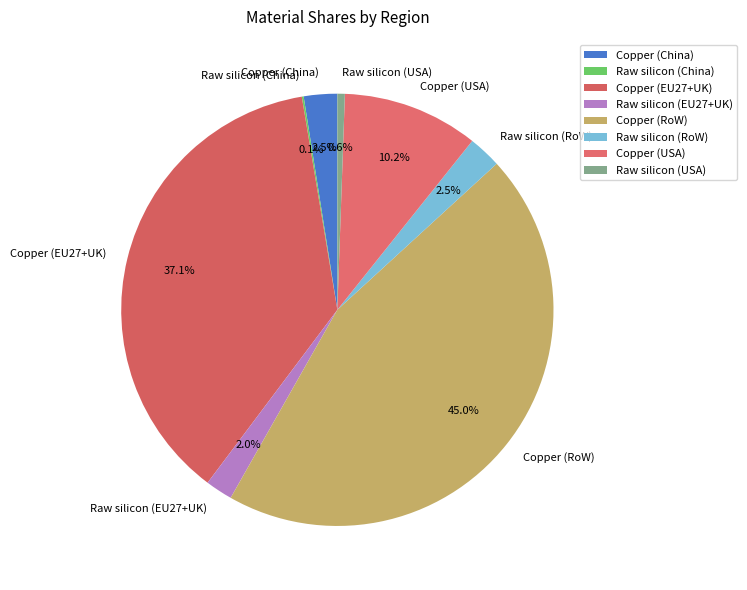

Is Raw silicon (EU27+UK) the majority of the pie?

No